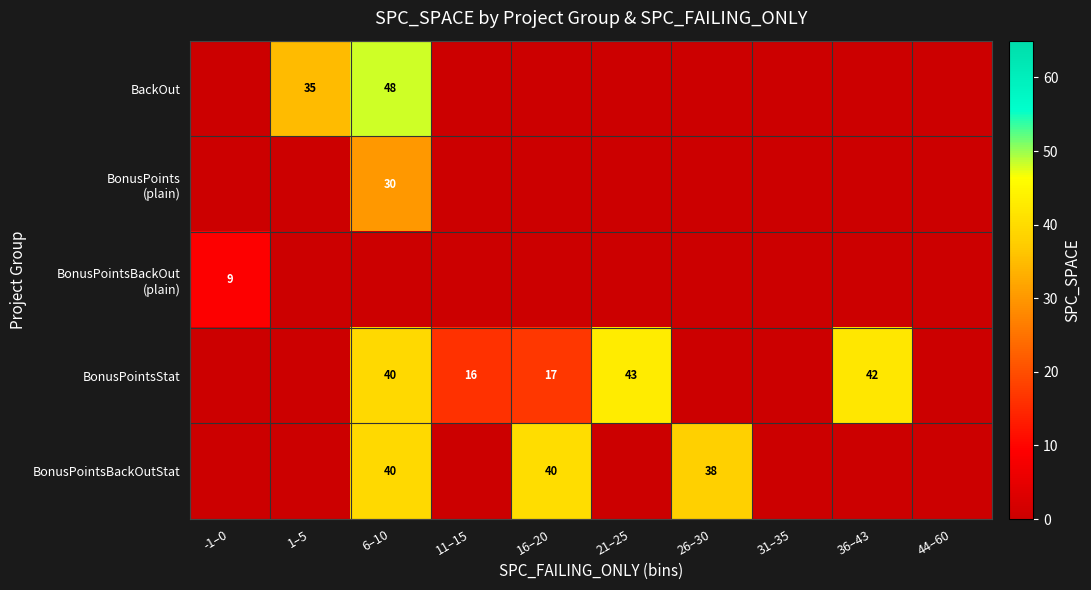

The BonusPointsStat series shows 29 at 16–20. True or false?

False